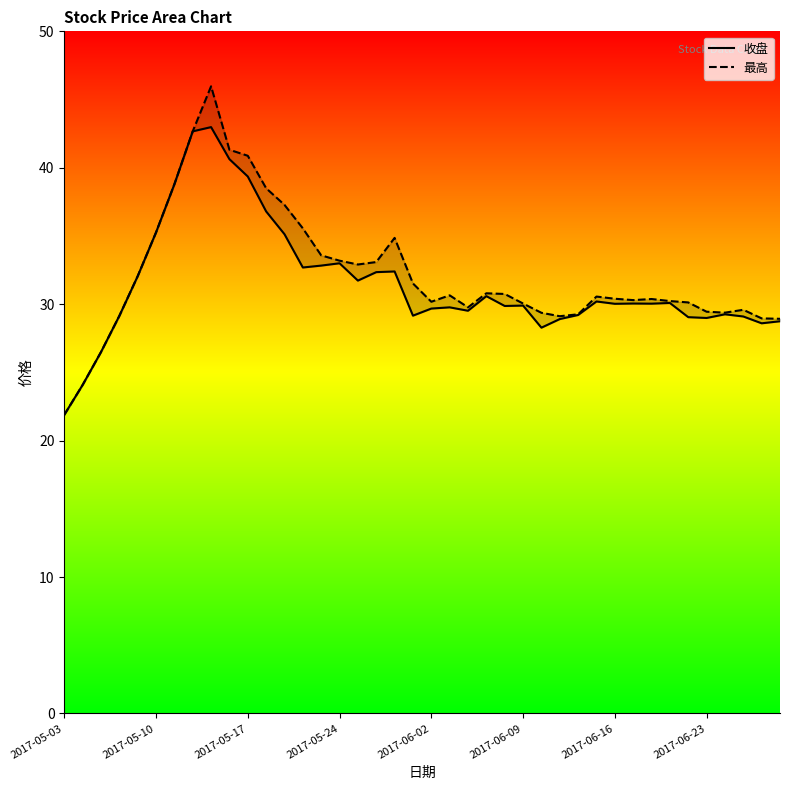

Reading left to right, extract all data points from this chart.

收盘: 21.9	24.1	26.5	29.1	32.0	35.3	38.8	42.7	43.0	40.6	39.4	36.8	35.1	32.7	32.8	33.0	31.7	32.4	32.4	29.2	29.7	29.8	29.5	30.6	29.9	29.9	28.3	28.9	29.2	30.2	30.0	30.1	30.0	30.1	29.1	29.0	29.3	29.1	28.6	28.8
最高: 21.9	24.1	26.5	29.1	32.0	35.3	38.8	42.7	46.0	41.3	40.9	38.5	37.3	35.6	33.6	33.2	32.9	33.1	34.9	31.5	30.2	30.6	29.8	30.8	30.8	30.1	29.4	29.1	29.3	30.6	30.4	30.3	30.4	30.2	30.1	29.4	29.4	29.6	29.0	28.9